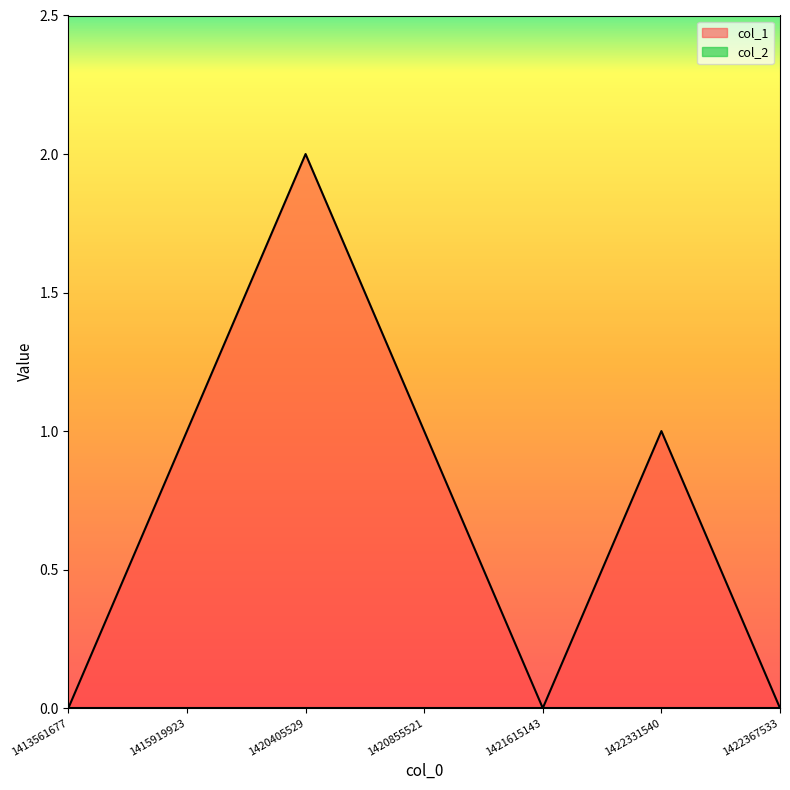

True or false: the data shows 0 at 1413561677.

True